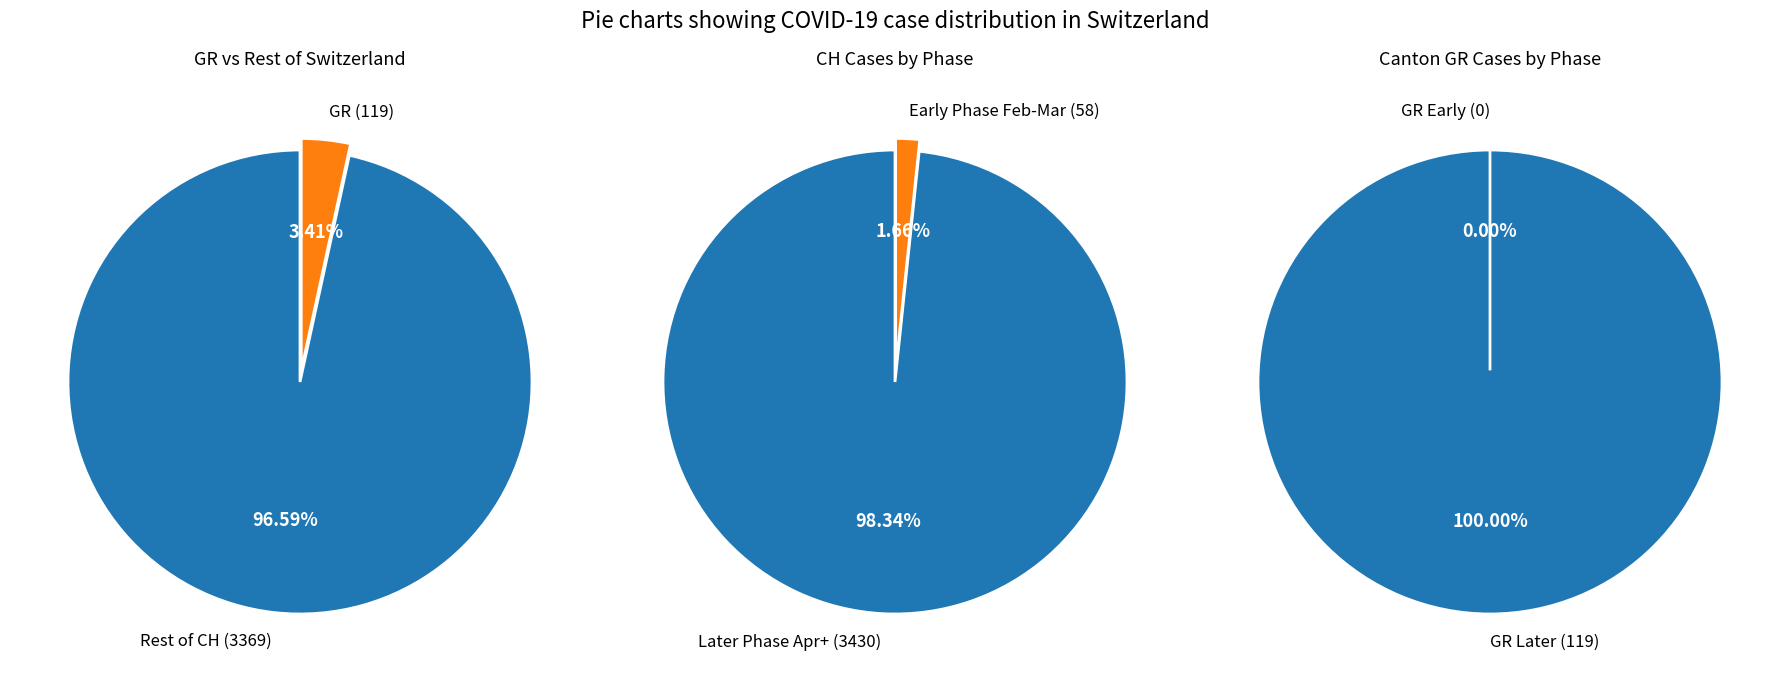

Rank the series by their average value, from highest to lowest.

CH_values, GR_values